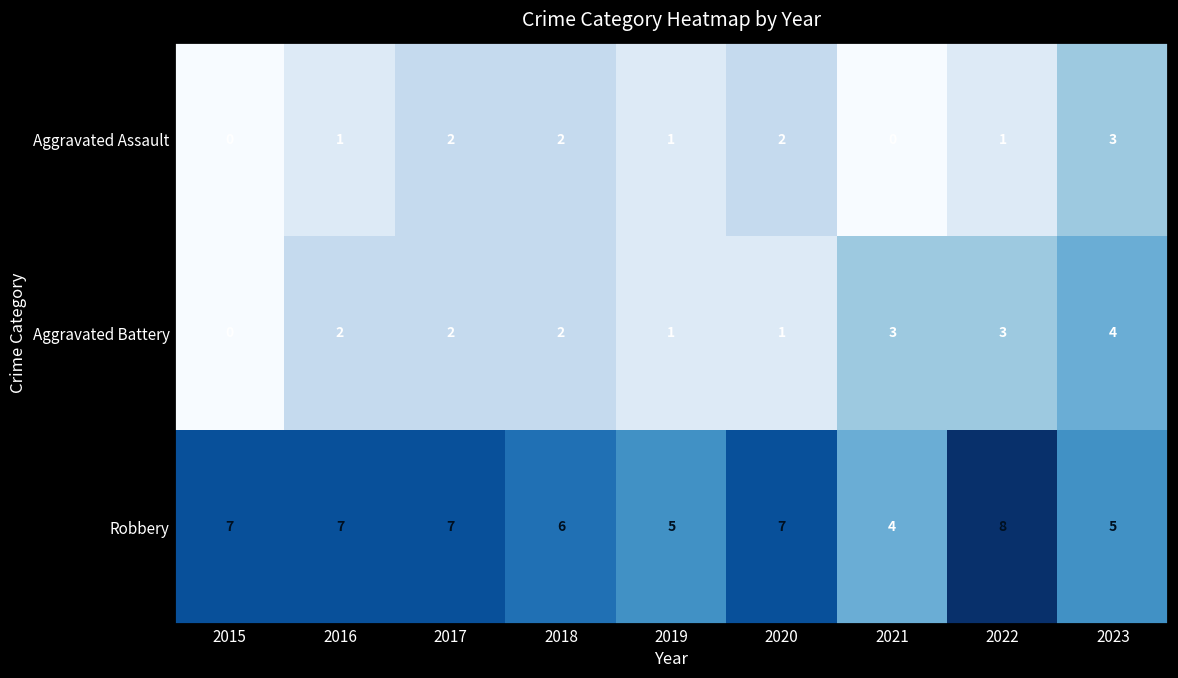

Reading left to right, what are all the values shown in this chart?

Aggravated Assault: 0	1	2	2	1	2	0	1	3
Aggravated Battery: 0	2	2	2	1	1	3	3	4
Robbery: 7	7	7	6	5	7	4	8	5